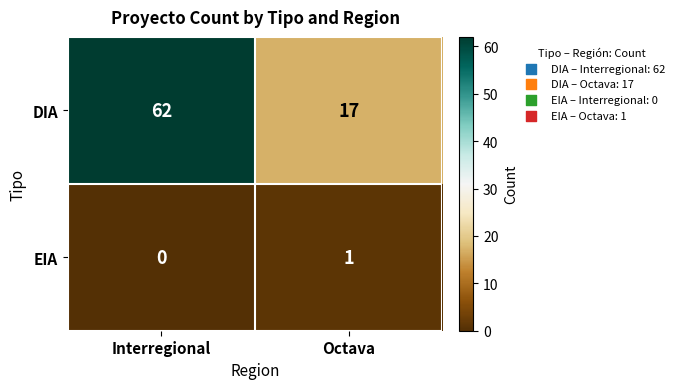

Between Interregional and Octava, which series saw the biggest shift?

DIA